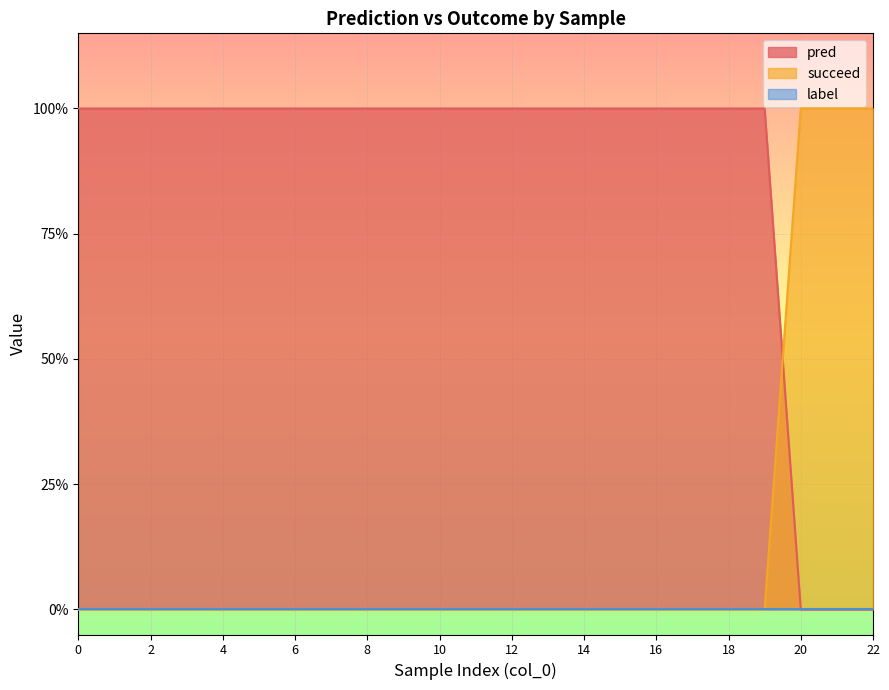

True or false: succeed has more than 0 points higher than both neighbors.

False